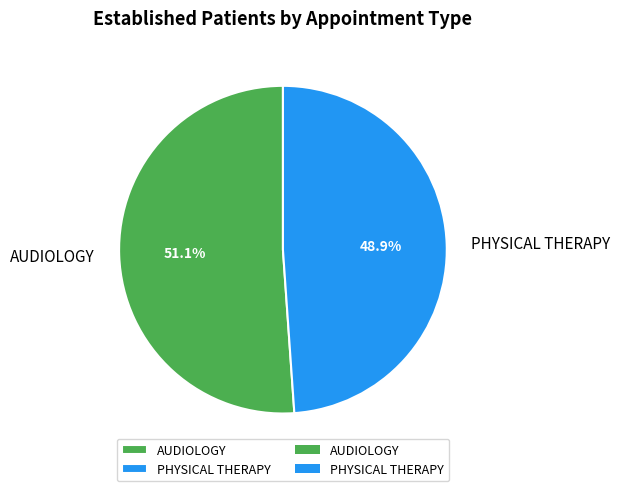

To the nearest percent, what is the combined percentage of PHYSICAL THERAPY and AUDIOLOGY?

100%